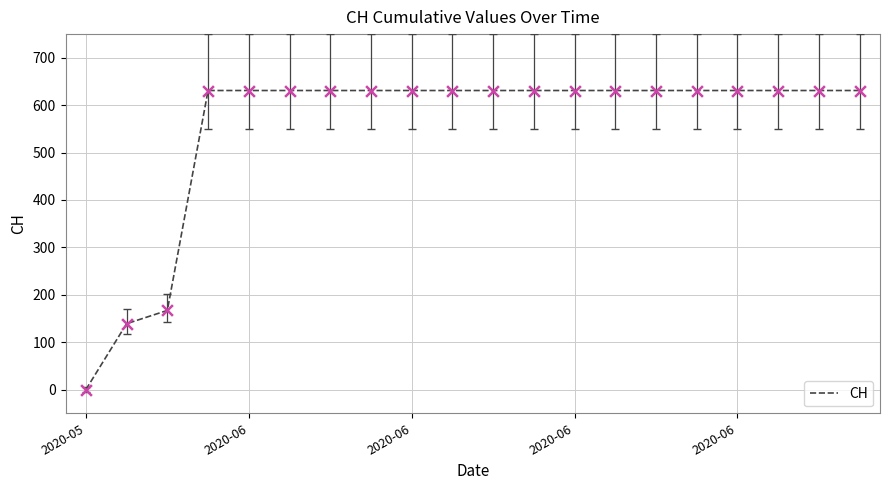

What is the maximum value shown in the chart?

631